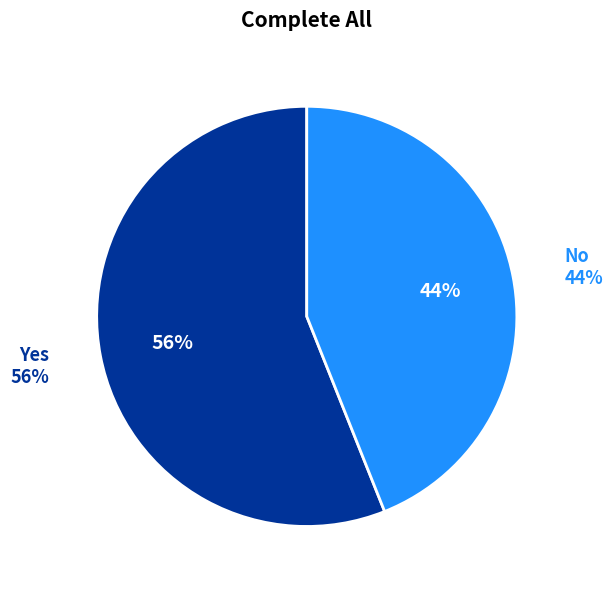

What portion of the pie excludes No?

56.0%